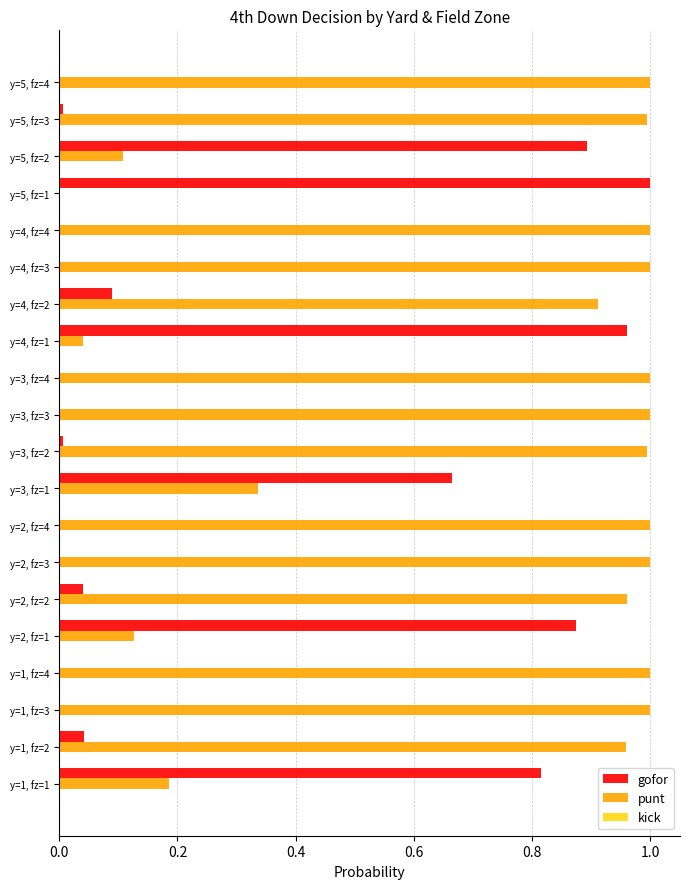

Is it true that punt equals 0.1 at y=5, fz=2?

True